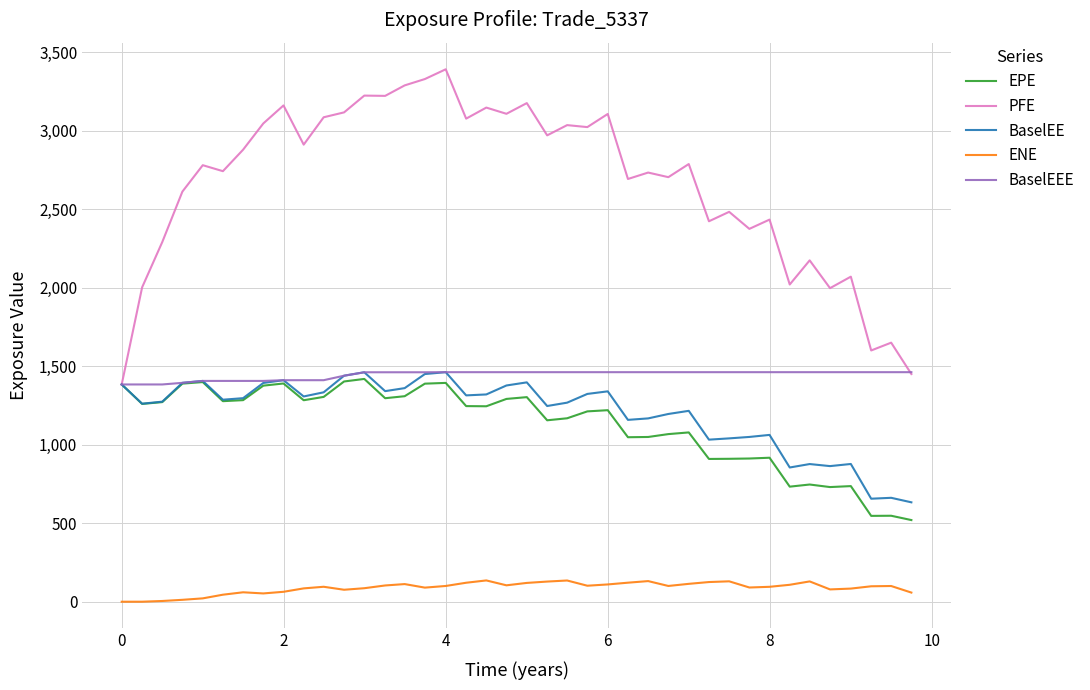

What is the minimum value for PFE?

1384.3